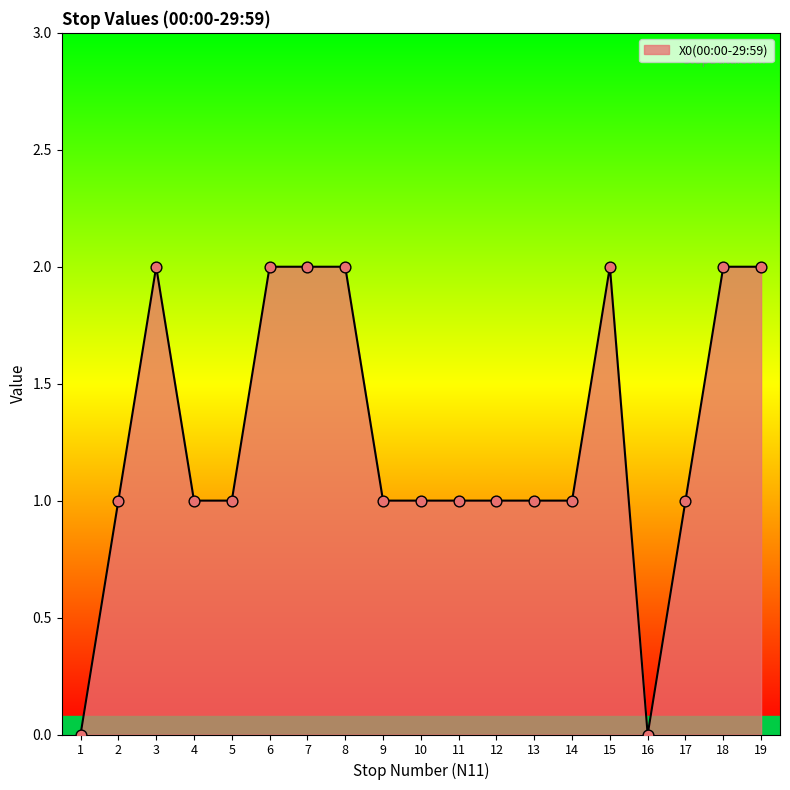

Between 3 and 10, which is larger?

3